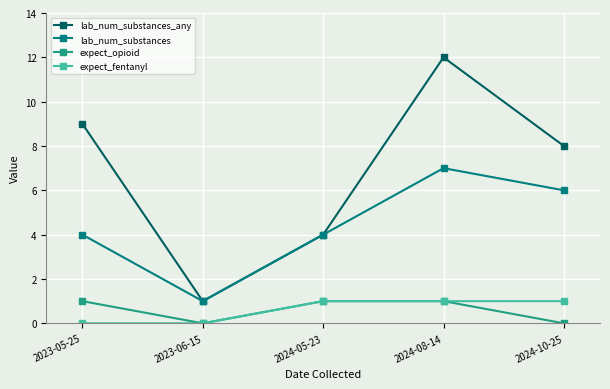

At which category does lab_num_substances reach its first local valley?

2023-06-15